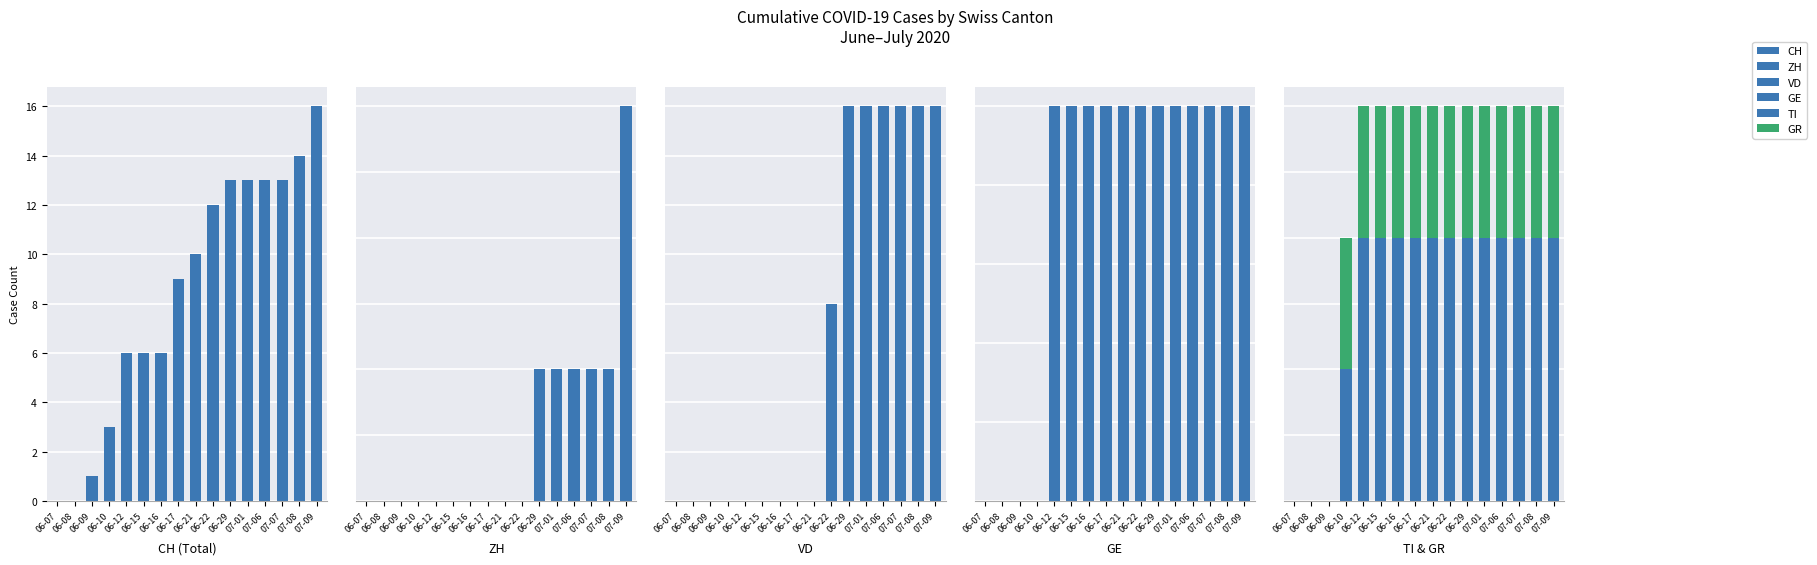

Which series has the largest range (max minus min)?

CH